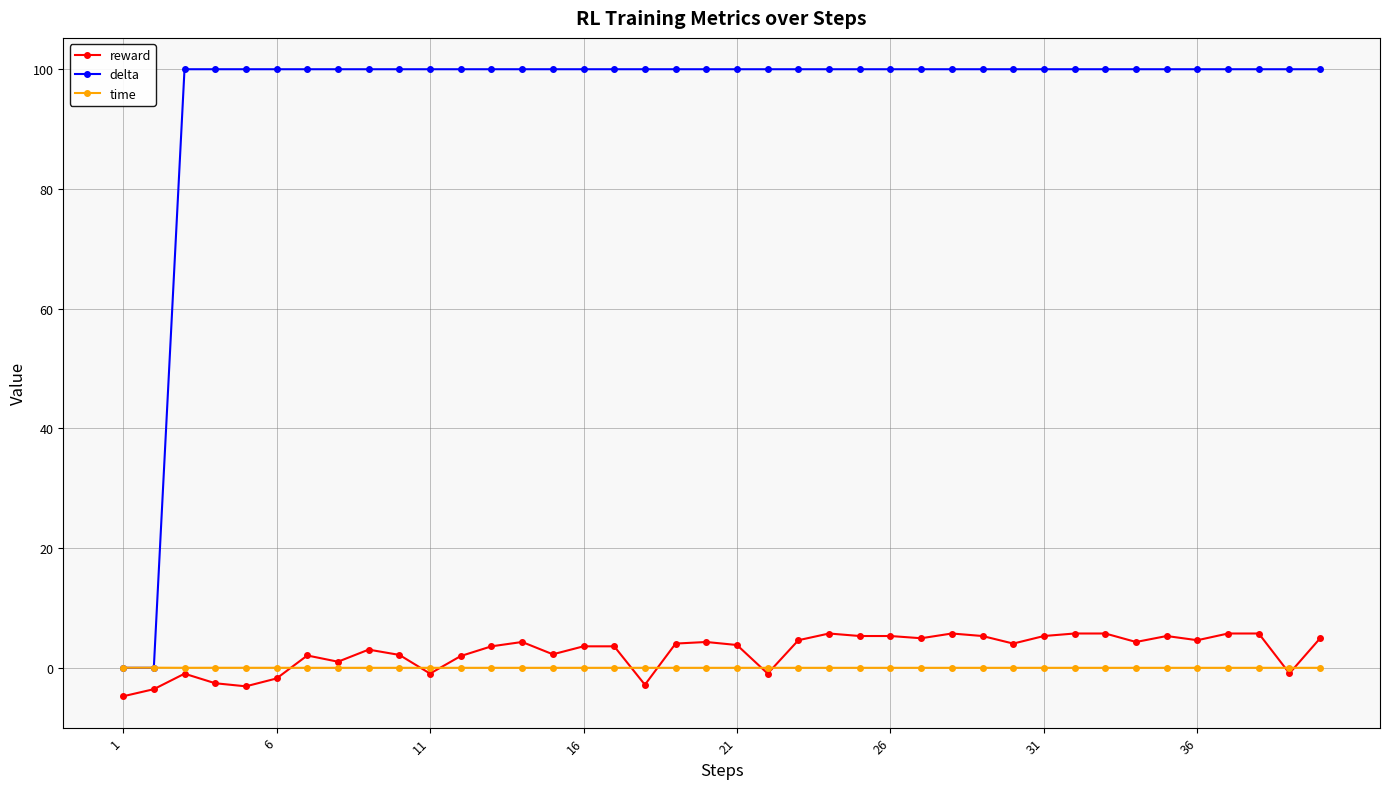

In time, how many points are higher than both neighbors (excluding endpoints)?

12